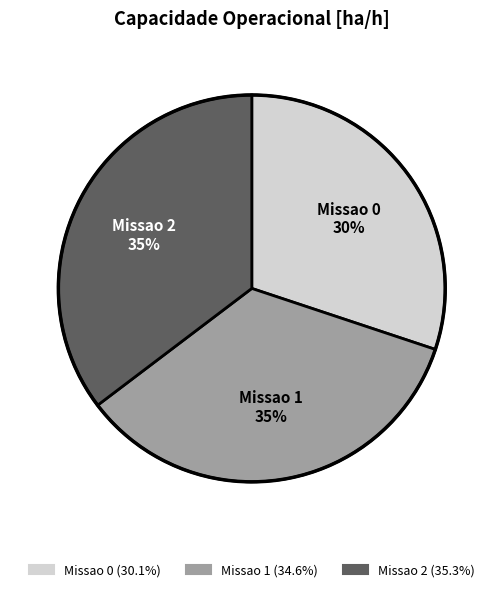

Which slice is the smallest?

Missao 0